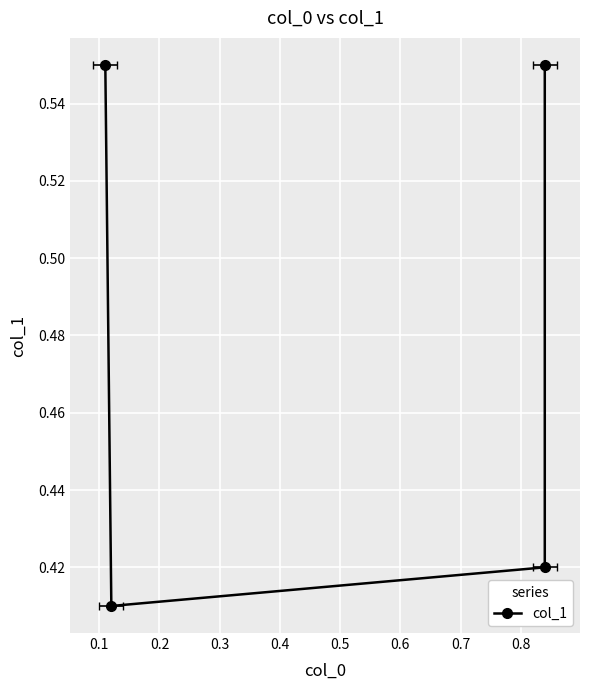

Reading right to left, transcribe all the data shown in this chart.

0.6	0.4	0.4	0.6